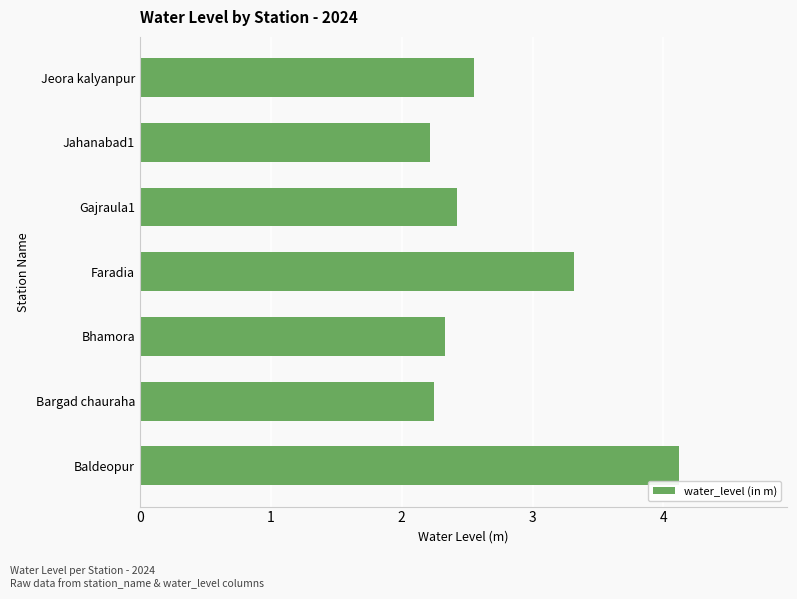

What is the greatest value displayed?

4.1